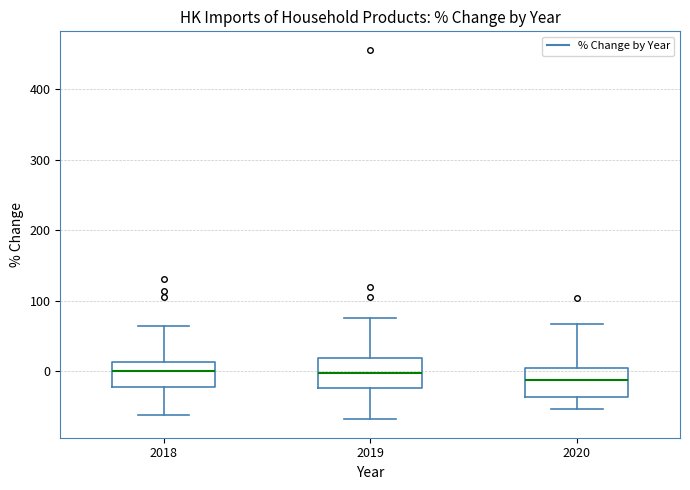

Reading left to right, transcribe this box plot: for each box, give where its median line is, the range the box spans, and where its two whiskers end, as read against the y-axis. The values are not printed on the chart, so give them approximately, as read against the axis.

2018: median 0, box -20 to 10, whiskers -60 to 60
2019: median 0, box -20 to 20, whiskers -70 to 70
2020: median -10, box -40 to 0, whiskers -50 to 70